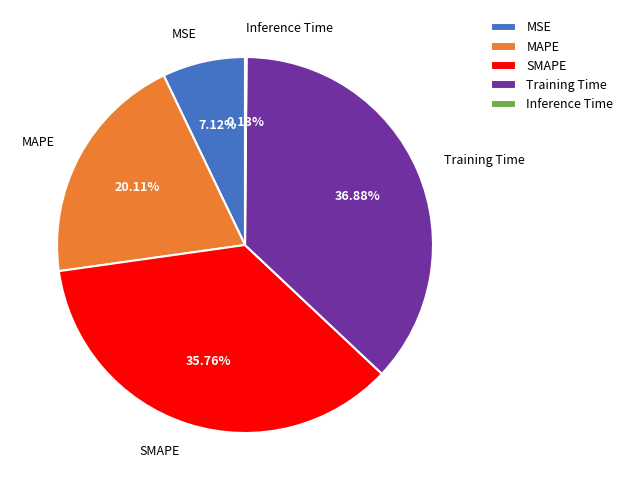

To the nearest percent, what is the difference between the largest and smallest slice percentages?

37%